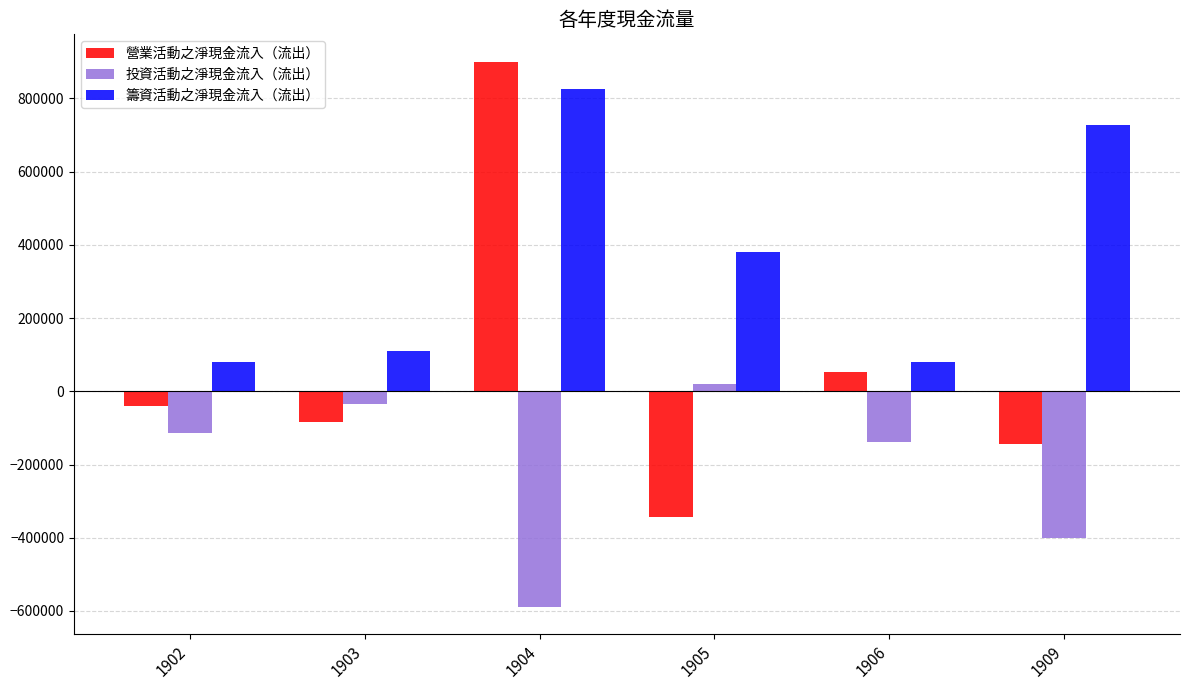

Is the value of 營業活動之淨現金流入（流出） at 1905 greater than the value of 投資活動之淨現金流入（流出） at 1905?

No